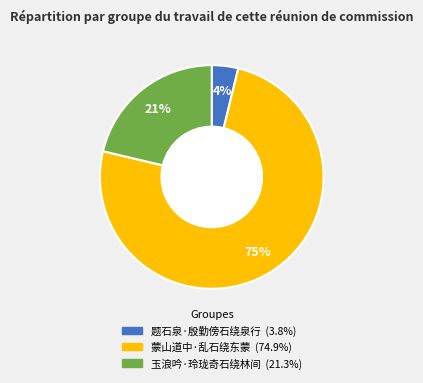

How many segments does this pie chart have?

3